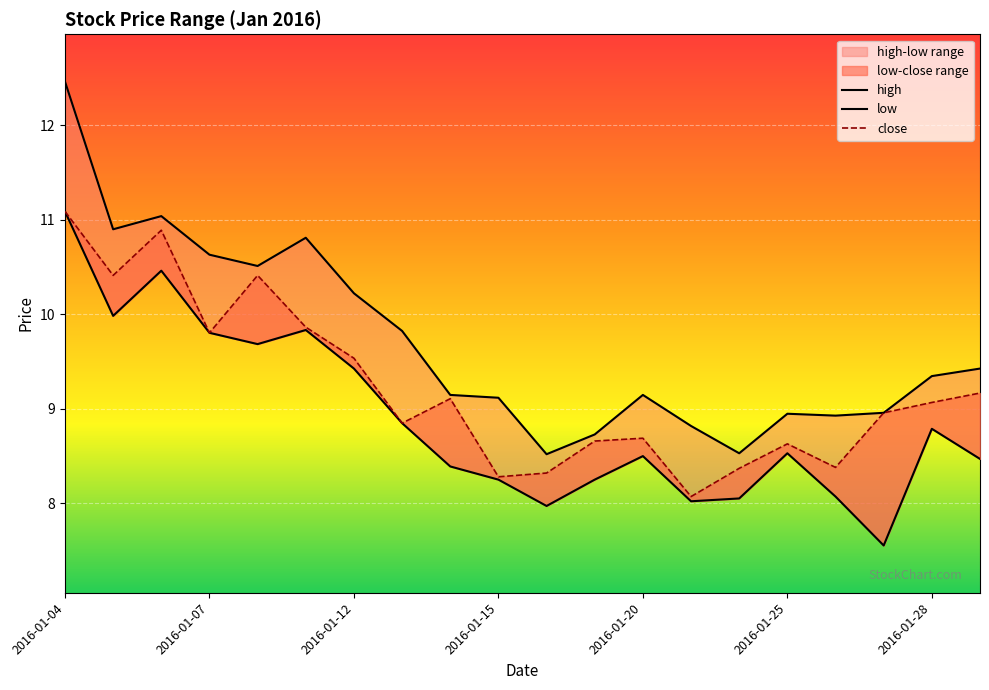

List the labels in order of low value, largest first.

2016-01-04, 2016-01-06, 2016-01-05, 2016-01-11, 2016-01-07, 2016-01-08, 2016-01-12, 2016-01-13, 2016-01-28, 2016-01-25, 2016-01-20, 2016-01-29, 2016-01-14, 2016-01-15, 2016-01-19, 2016-01-26, 2016-01-22, 2016-01-21, 2016-01-18, 2016-01-27